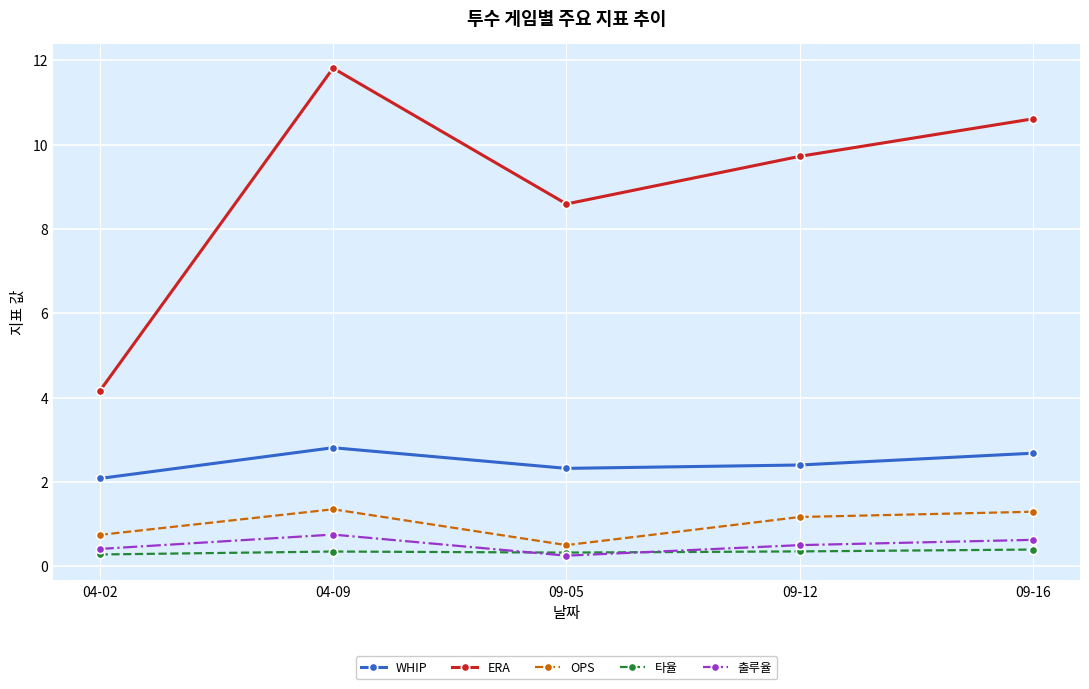

True or false: WHIP has a value of 3.7 at 04-02.

False